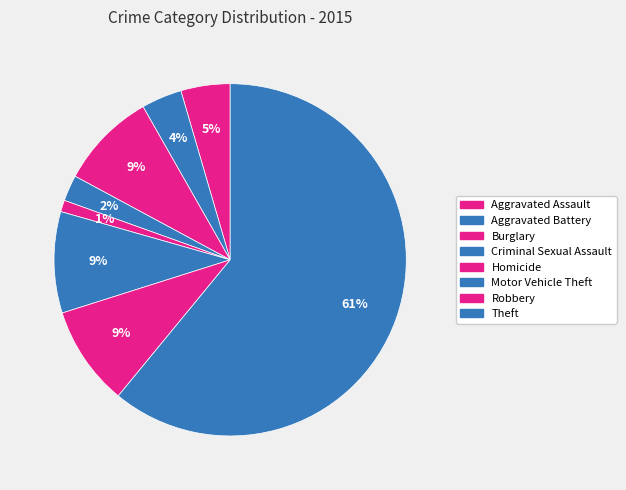

The Criminal Sexual Assault slice represents 2% of the pie. True or false?

True